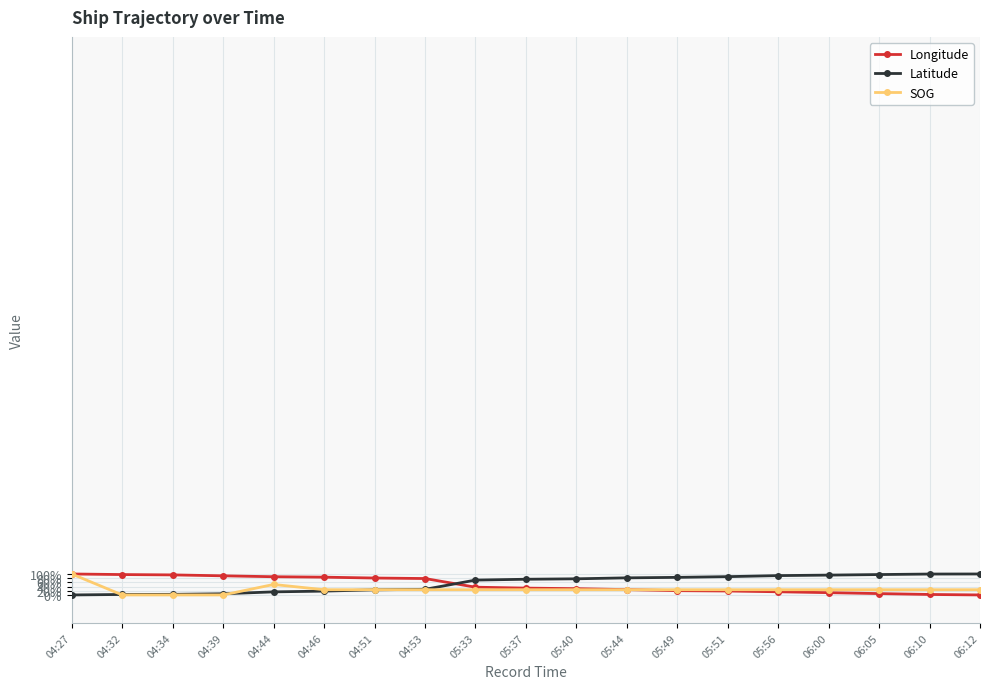

What position from the left is 05:44?

12